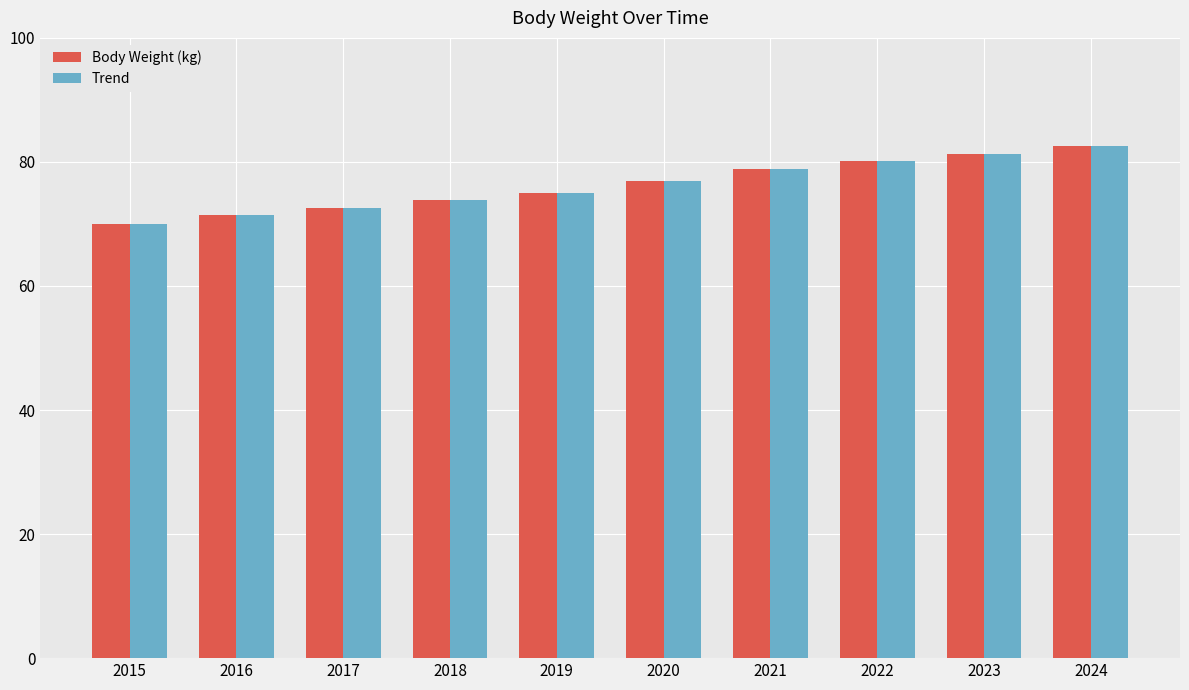

What is the value of the Body Weight (kg) bar at the 2nd from the left?

71.4